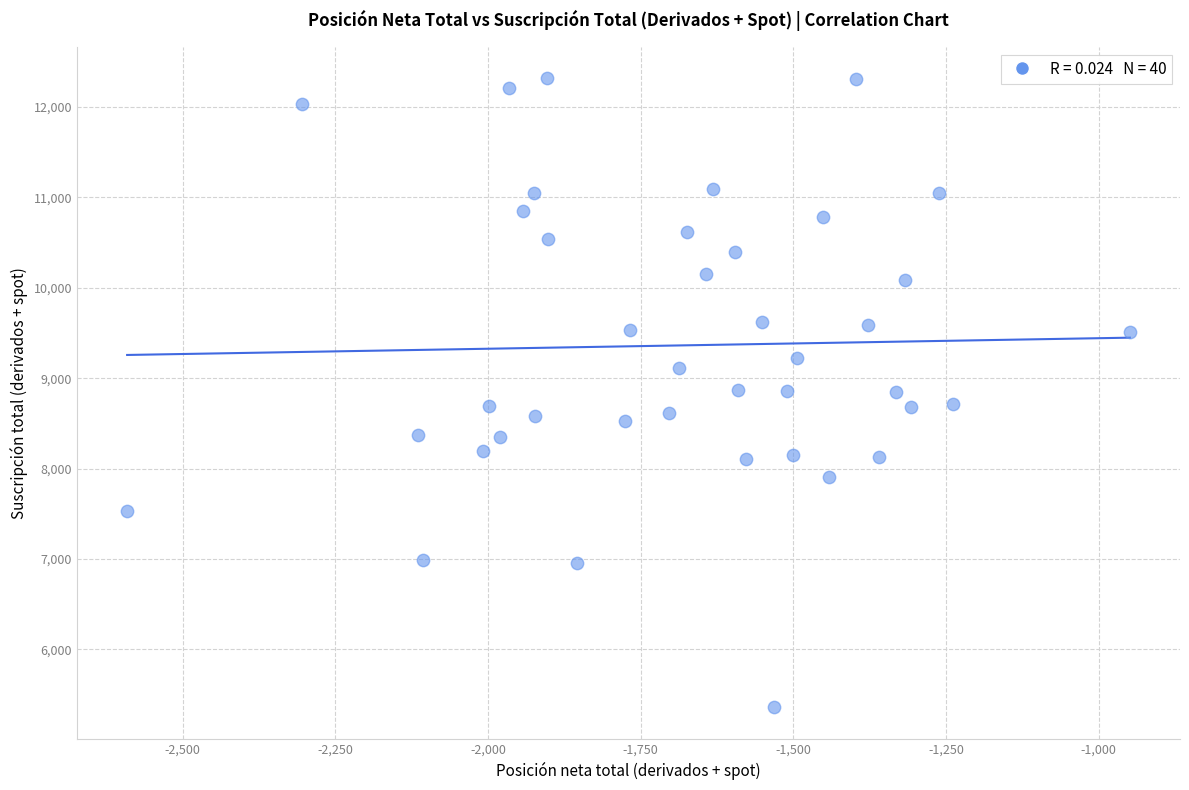

What is the range of X values (max minus min)?

1642